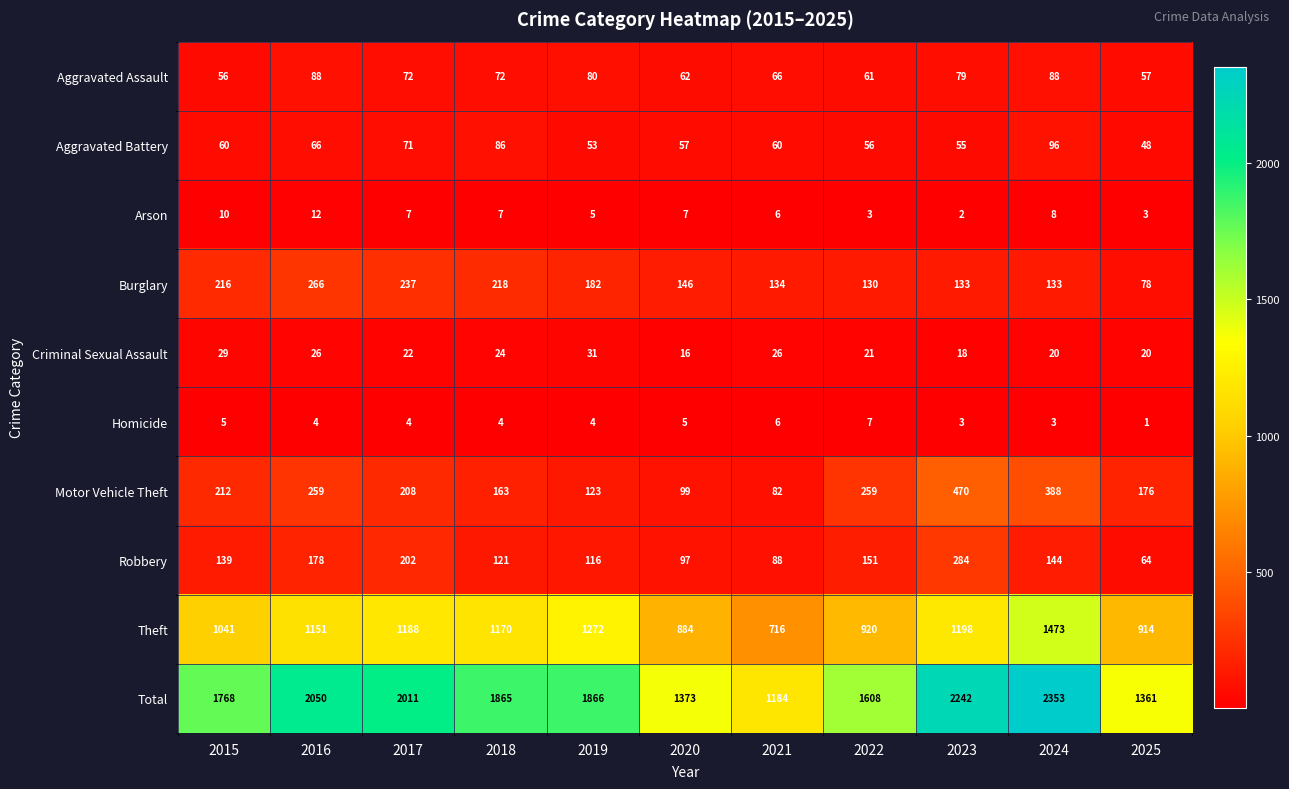

What is the difference between the Robbery values at 2020 and 2021?

9